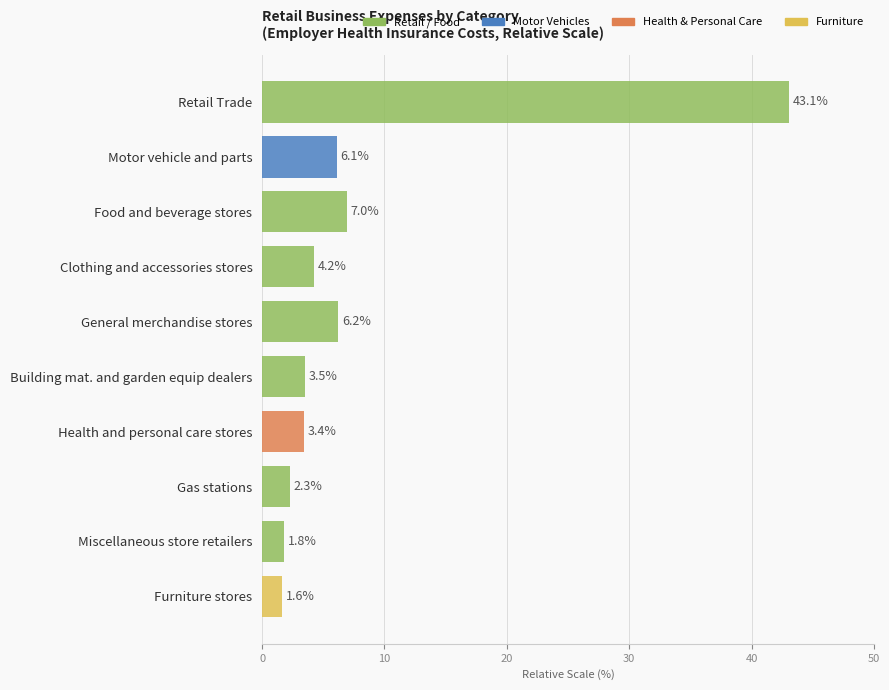

The chart shows a value of 23.1 at Retail Trade. True or false?

False